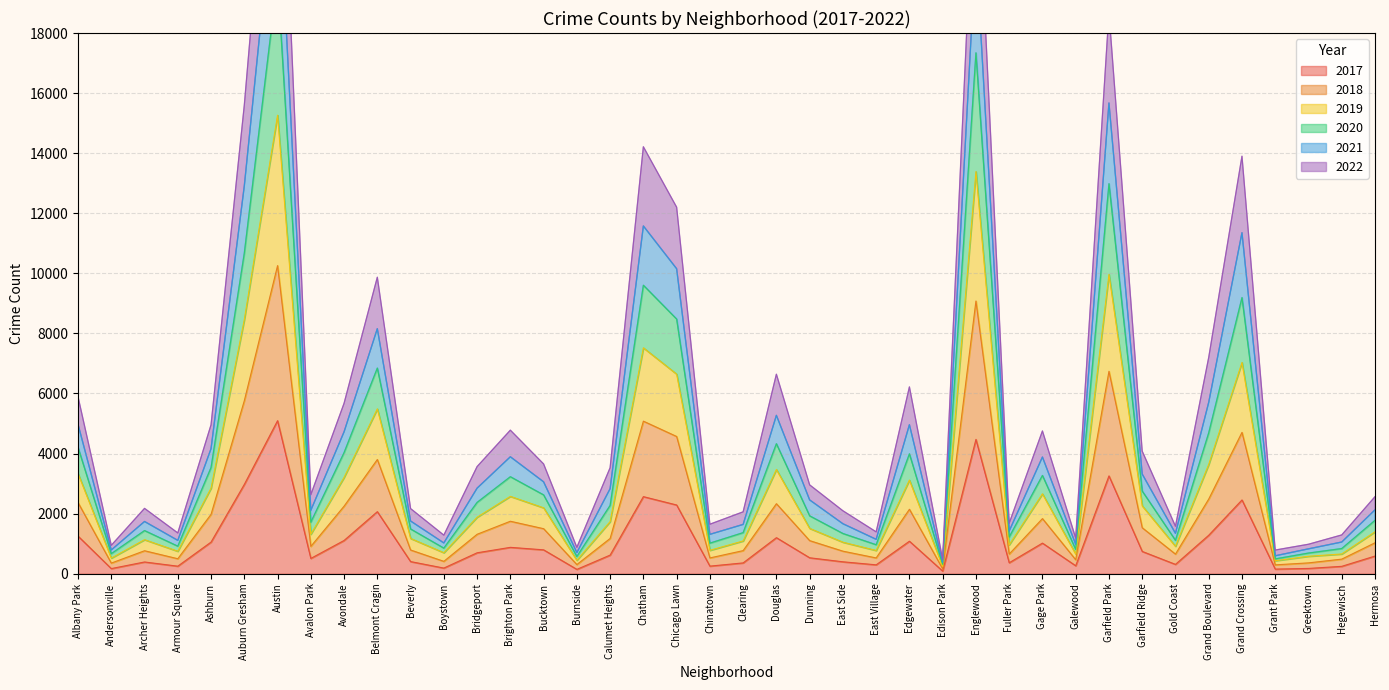

At which label does 2017 reach its peak?

Austin